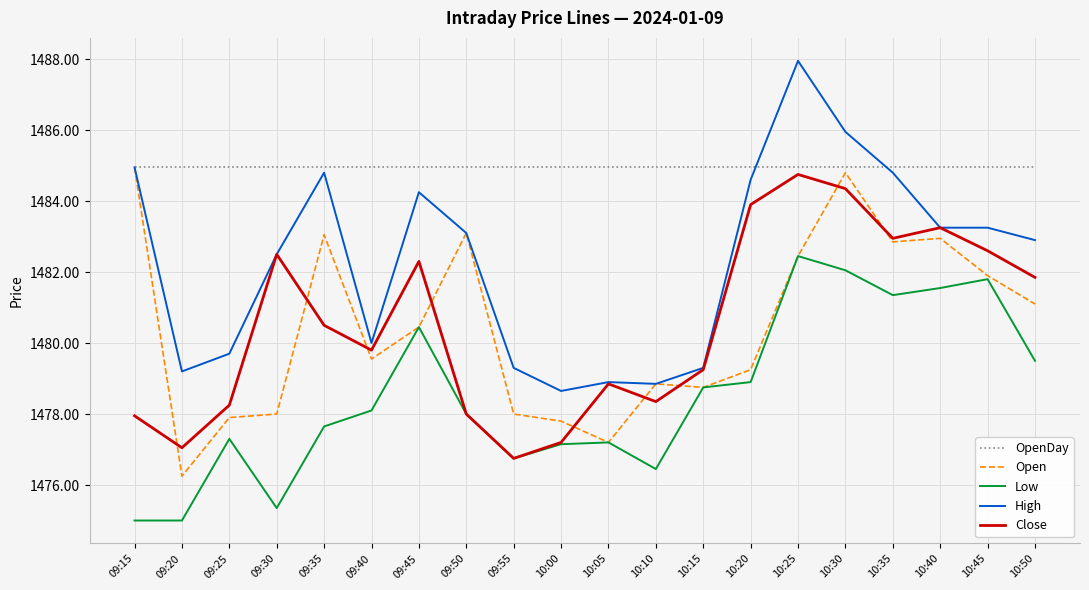

True or false: OpenDay and Close intersect in this chart.

False